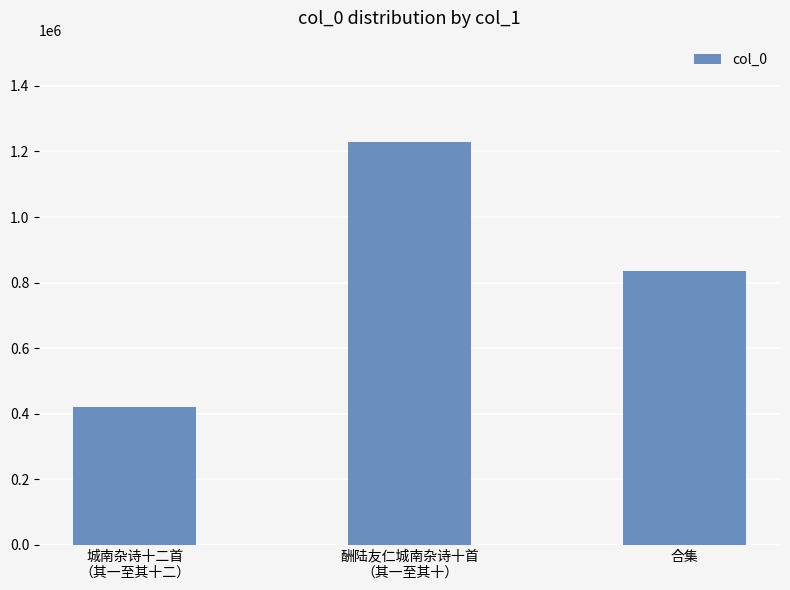

Reading left to right, transcribe all the data shown in this chart.

421768	1230363	834699